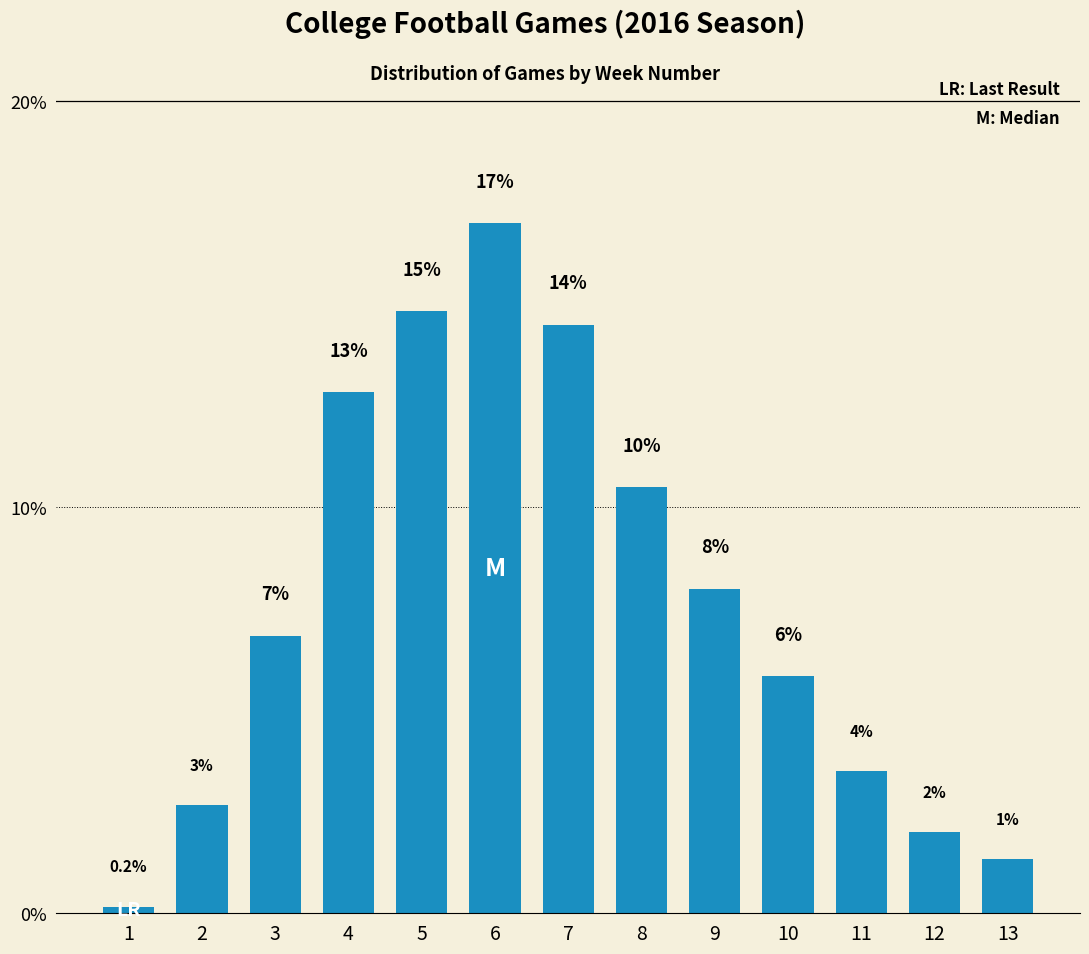

Does the chart contain any negative values?

No